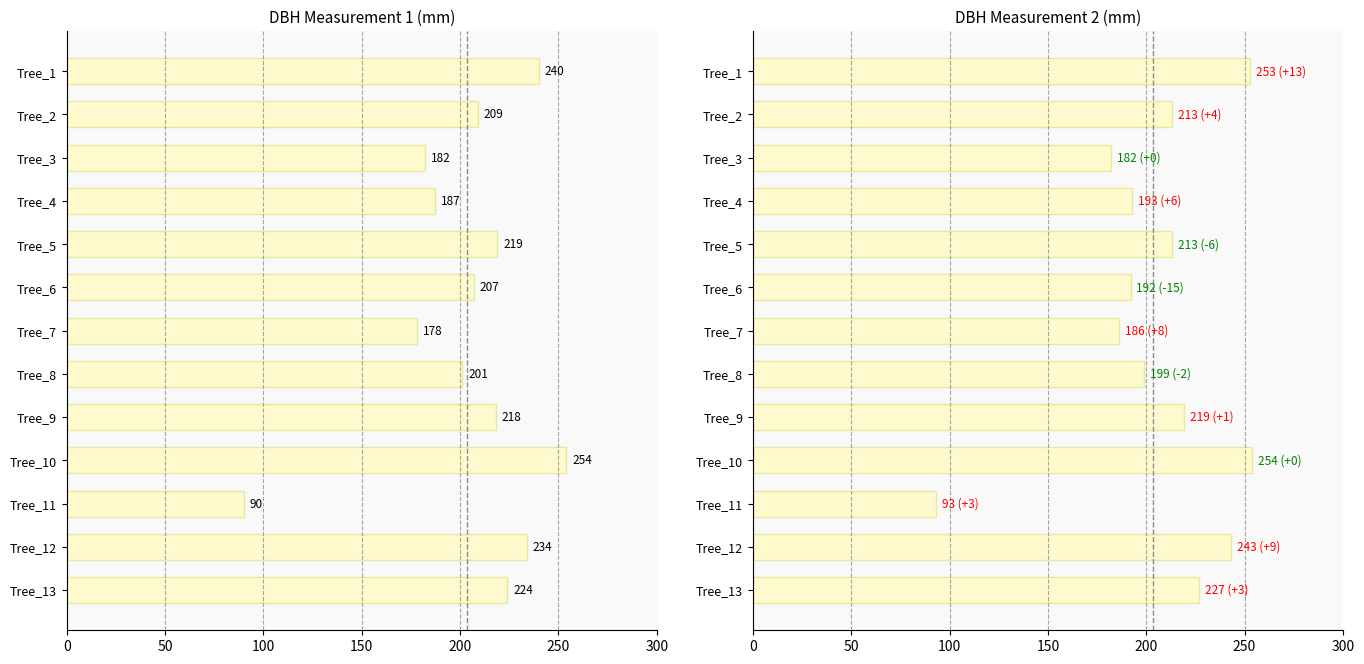

What is the sum of all dbh_2 values?

2667